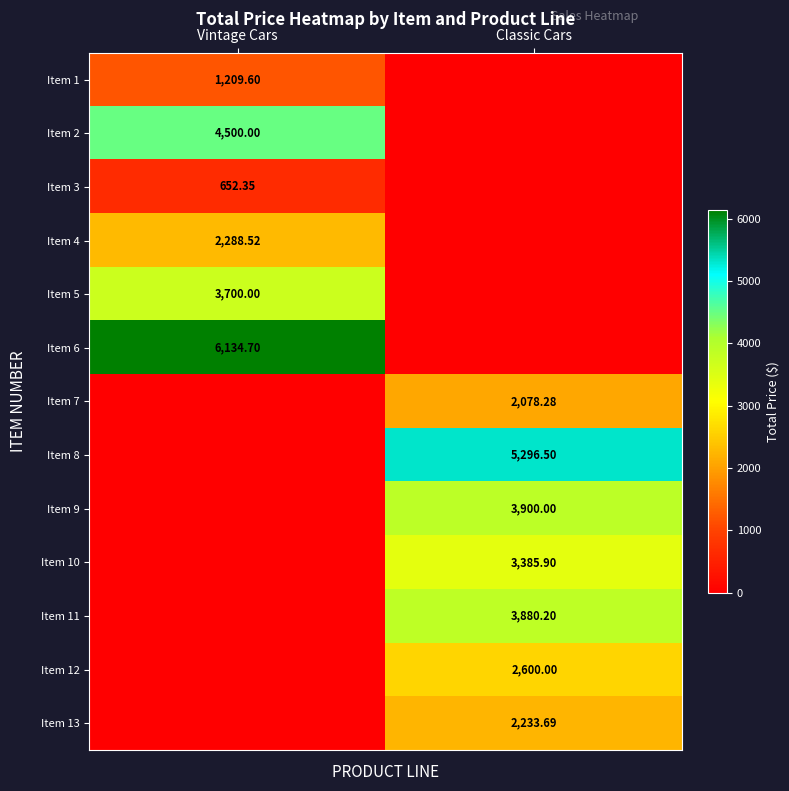

How many series are shown in this chart?

13